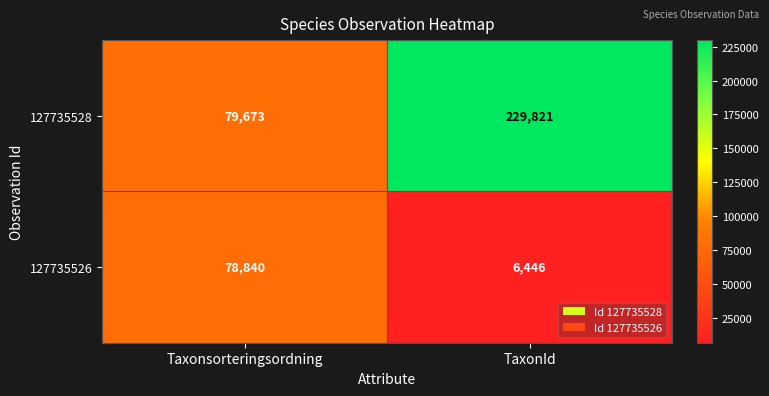

Reading left to right, what are all the values shown in this chart?

127735528: Taxonsorteringsordning=79673	TaxonId=229821
127735526: Taxonsorteringsordning=78840	TaxonId=6446